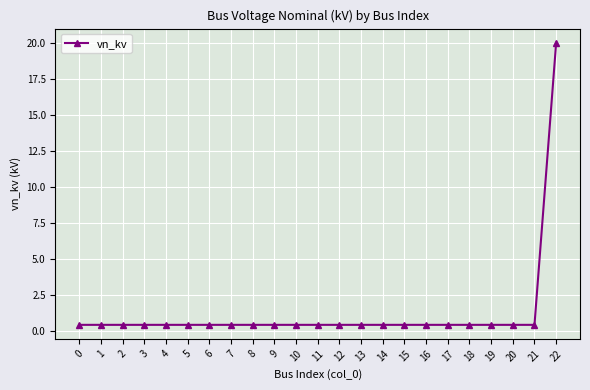

What is the value of the 23rd point from the left?

20.0